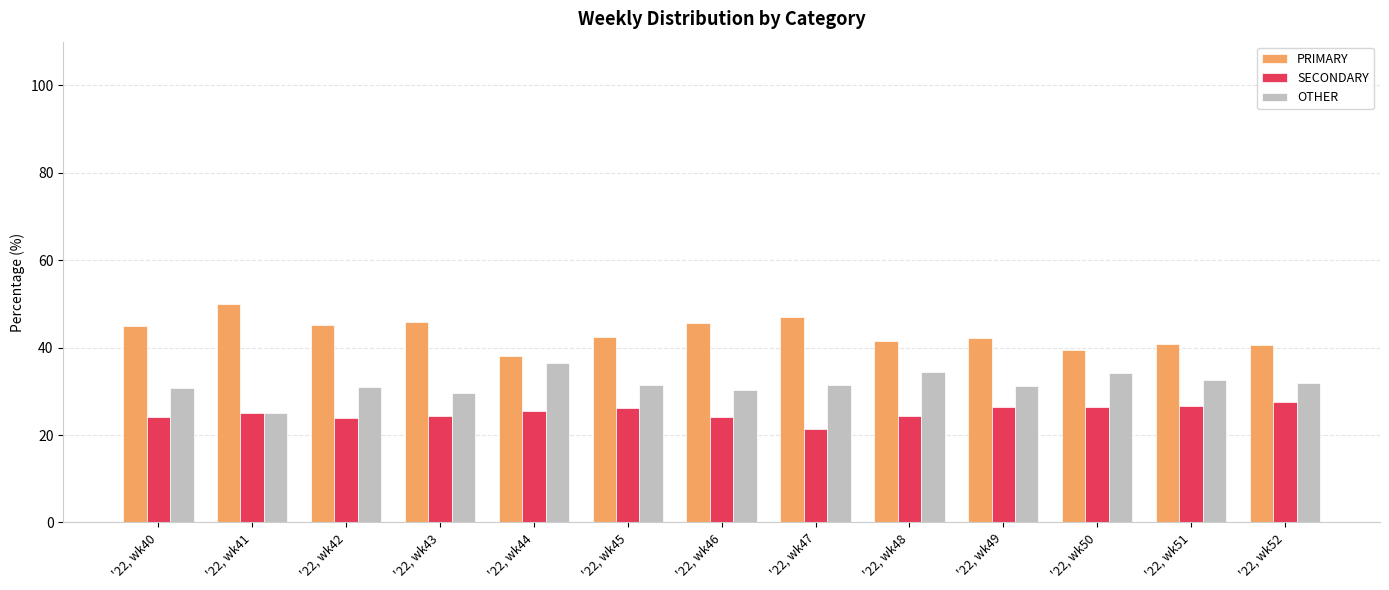

What is the difference between the maximum and minimum values in the OTHER series?

11.4